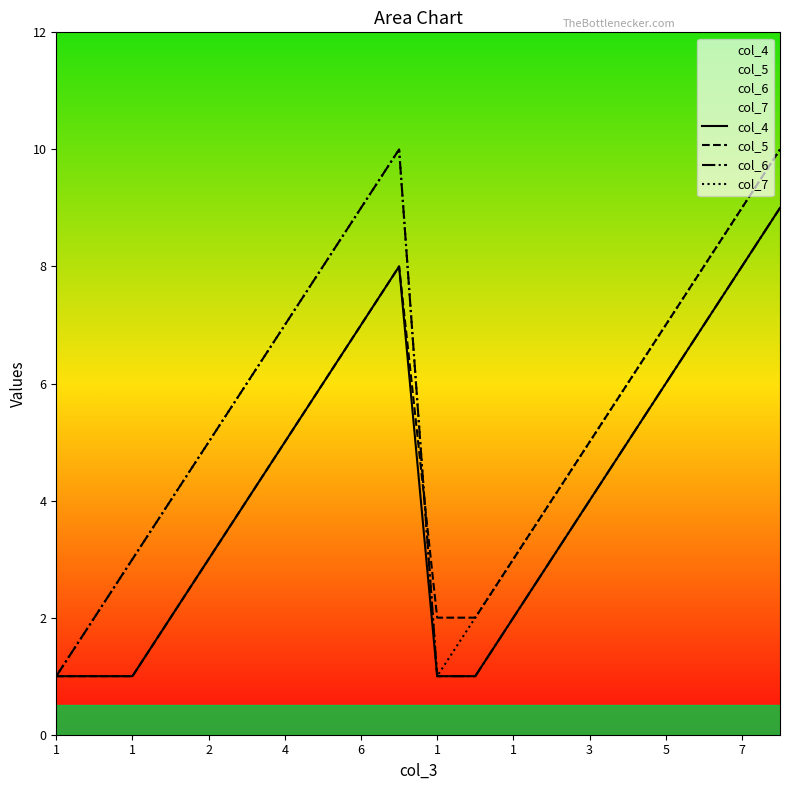

What is the highest value of the col_4 series?

9